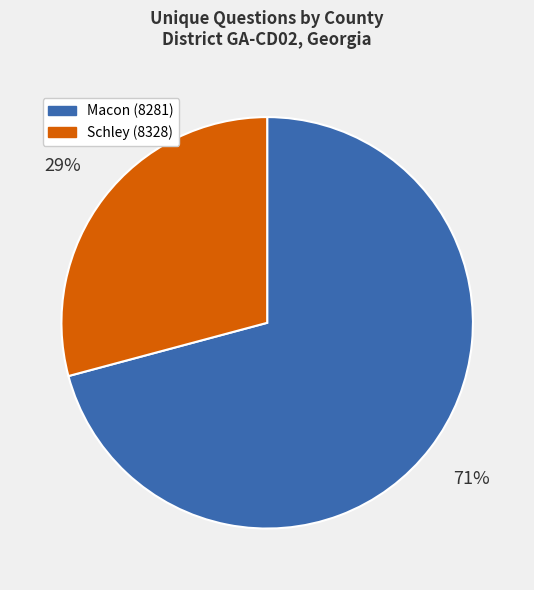

Which category has the smallest portion of the pie?

Schley (8328)